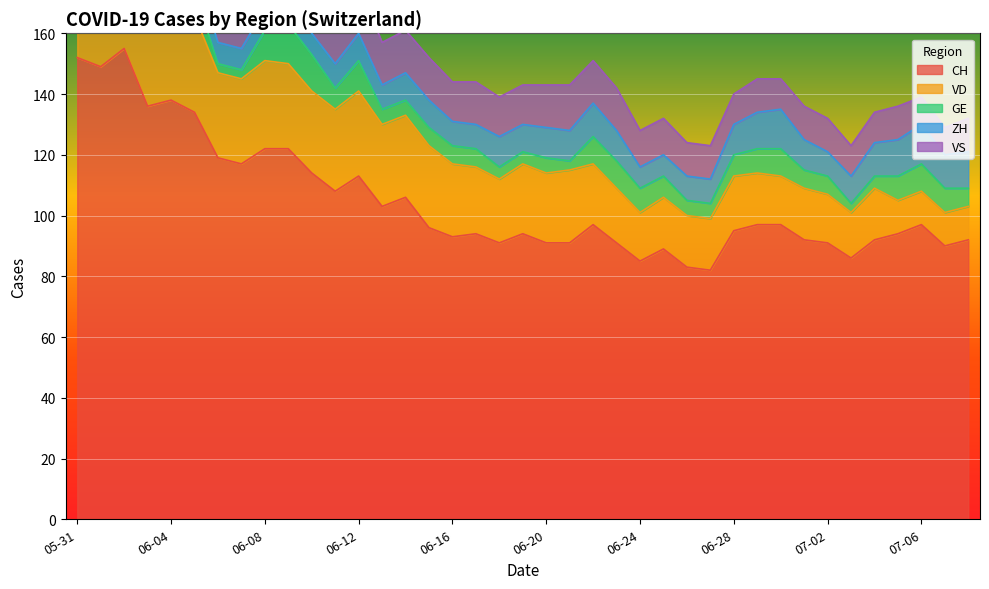

How many intersections are there between VD and ZH?

1